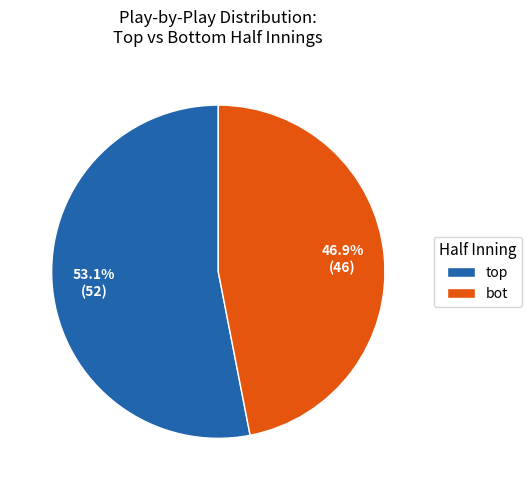

Rank the categories by value from lowest to highest.

bot, top